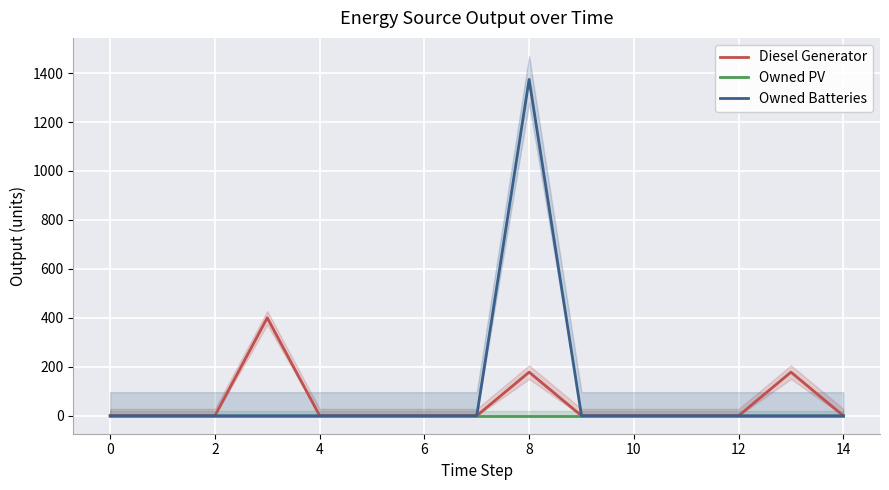

How many interior local peaks does the Diesel Generator series have?

3